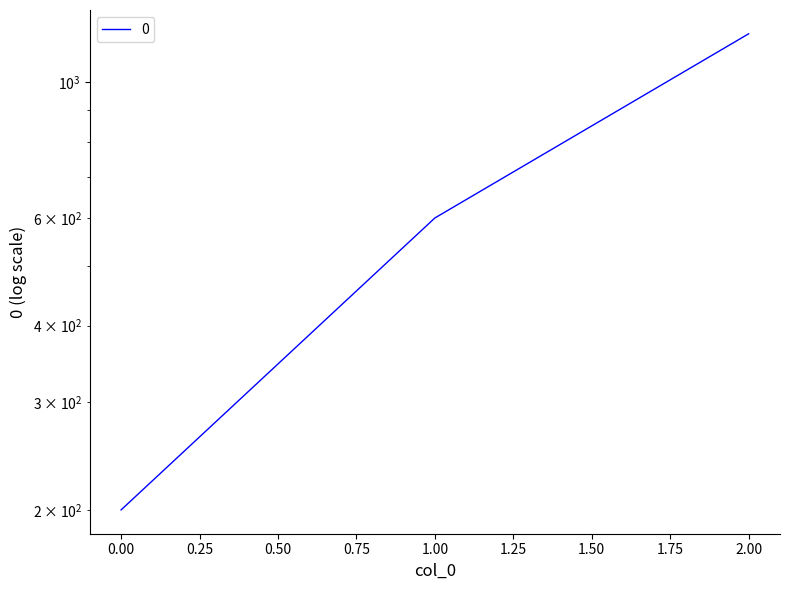

What is the value of the 2nd point from the left?

600